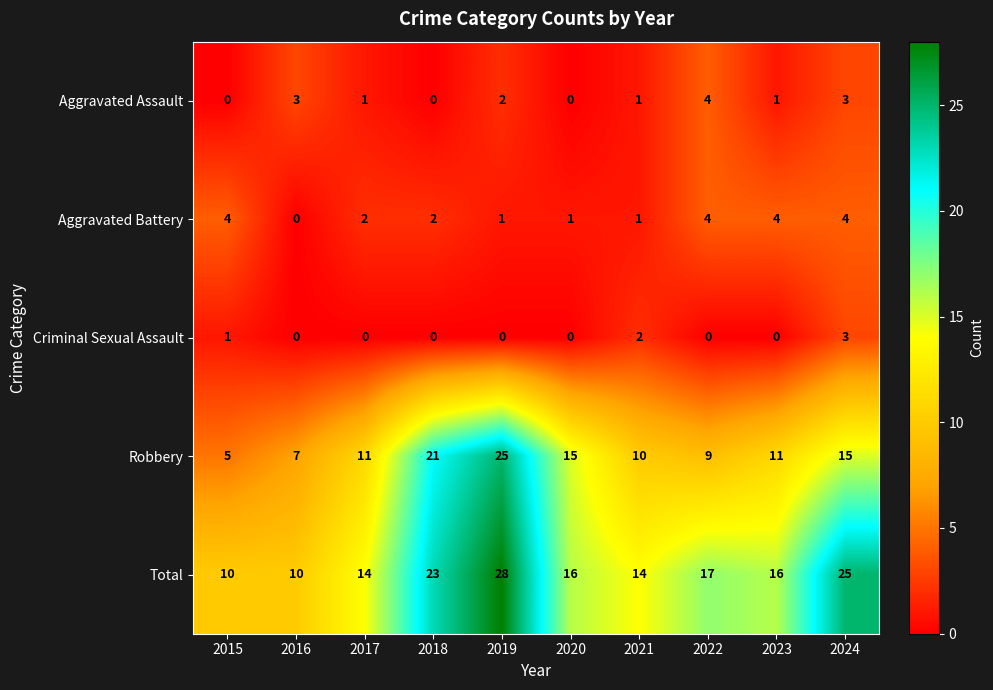

How many positive values does the Aggravated Assault series have?

7